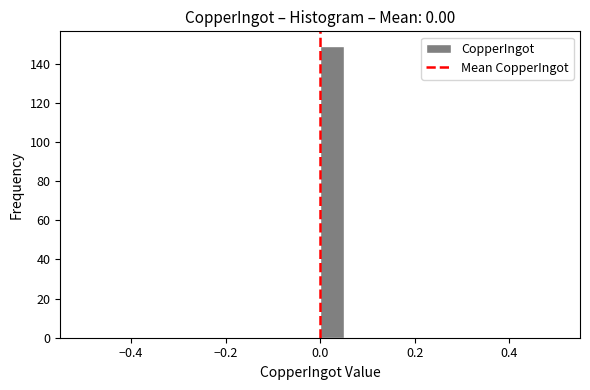

Read against the x-axis, roughly where is the centre of the tallest bar?

0.02